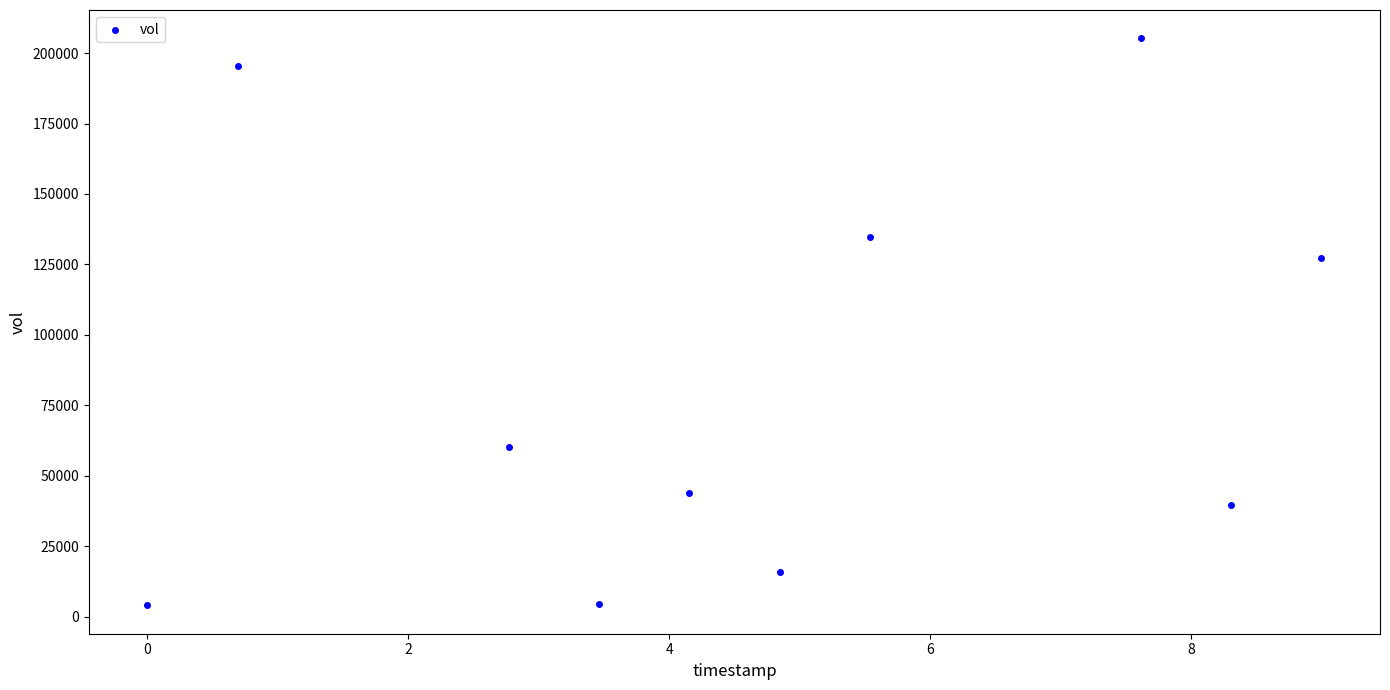

What Y value in the scatter plot is closest to 104650?

127400